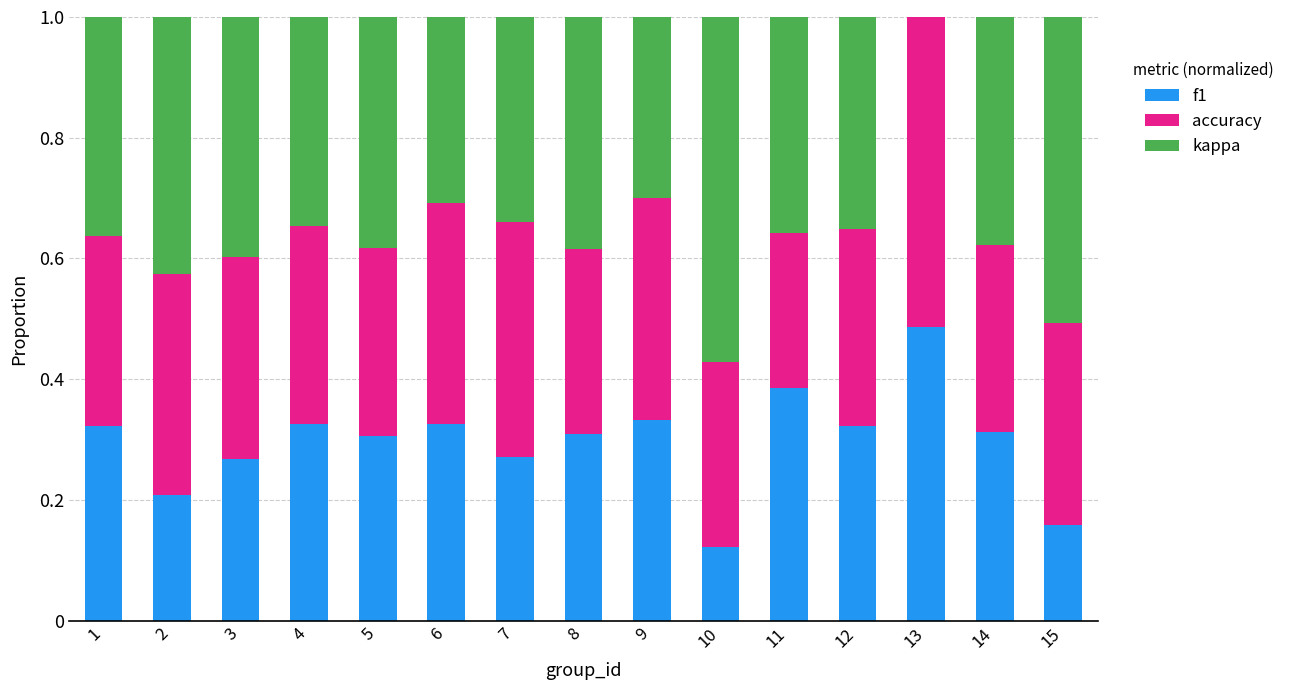

What is the sum of all f1 values?

4.5